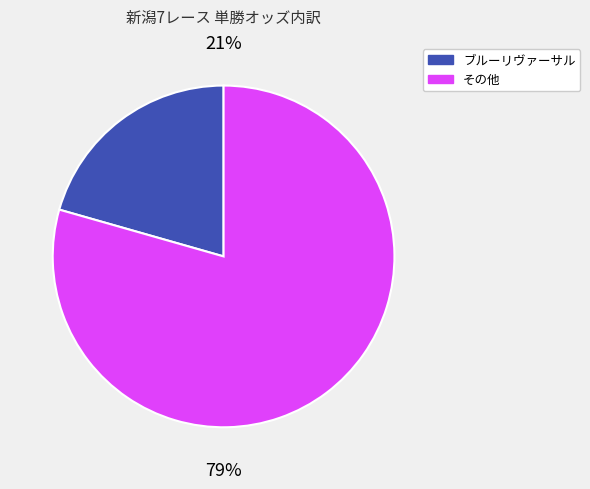

Is there a majority slice in this chart?

Yes